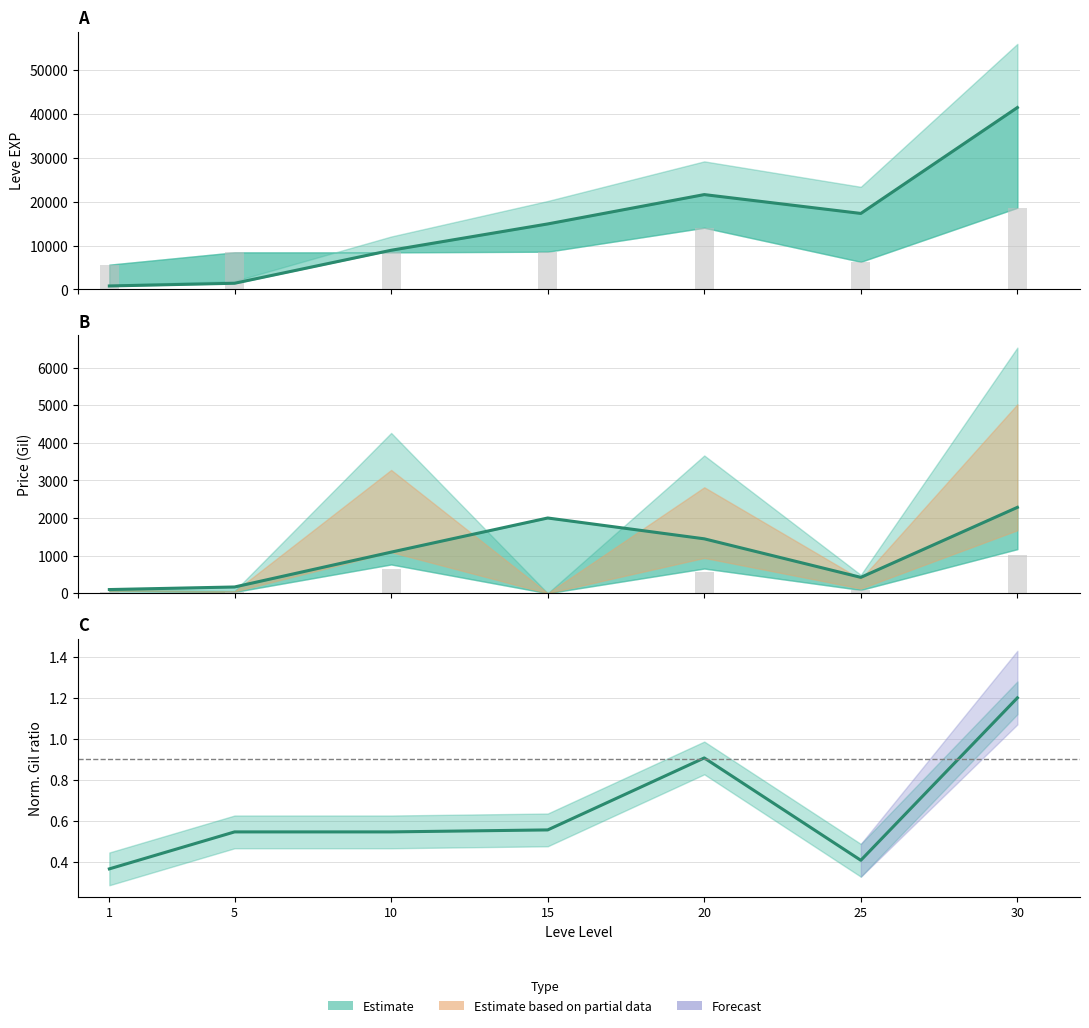

What is the value of the EXP (estimate) bar at the 3rd from the left?

8930.0